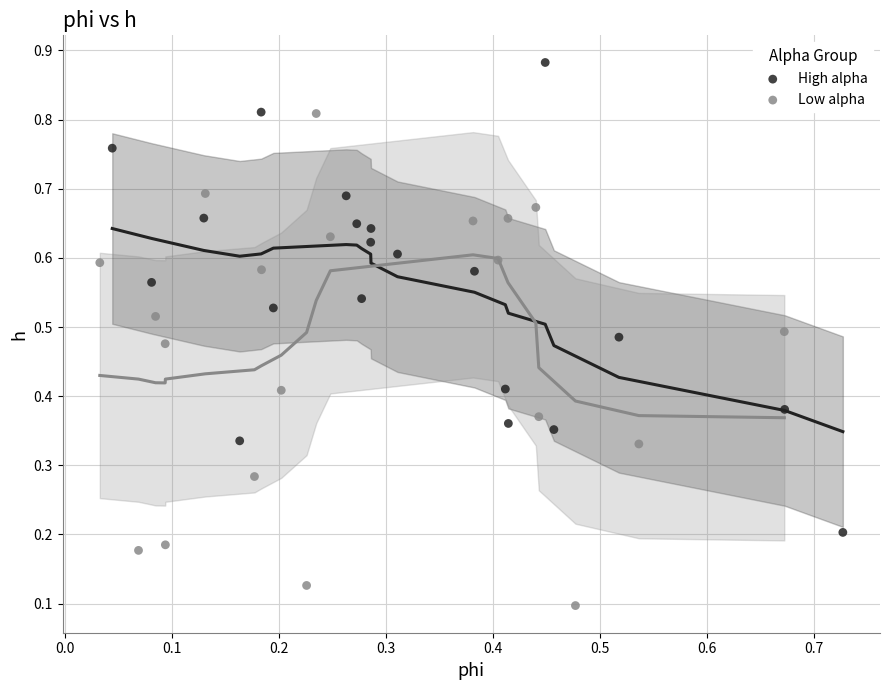

Which series reaches the minimum Y coordinate?

Low alpha